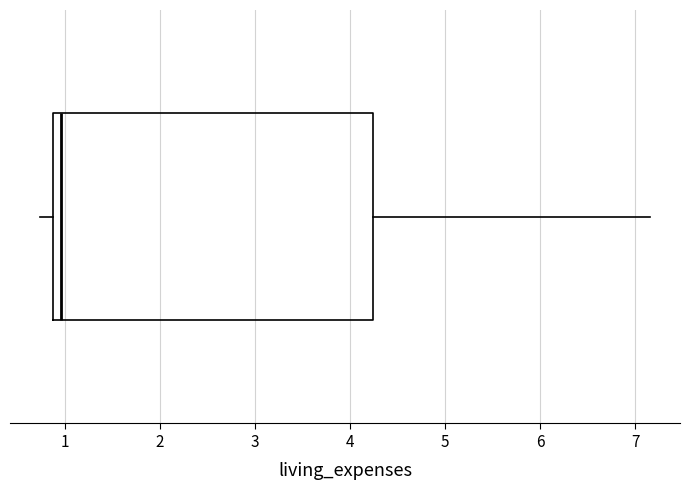

Where does the left whisker of the box end on the x-axis? The values are not printed on the chart, so give them approximately, as read against the axis.

0.7